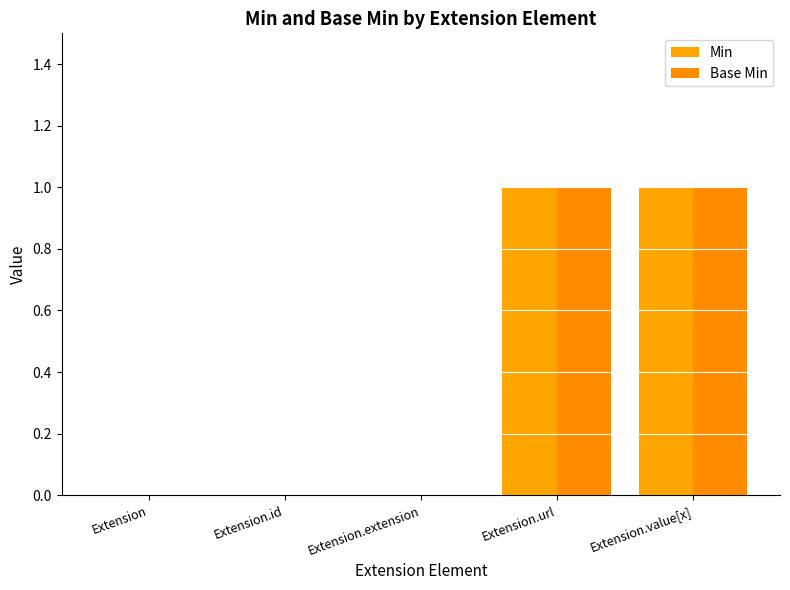

How many data points does each series have?

5